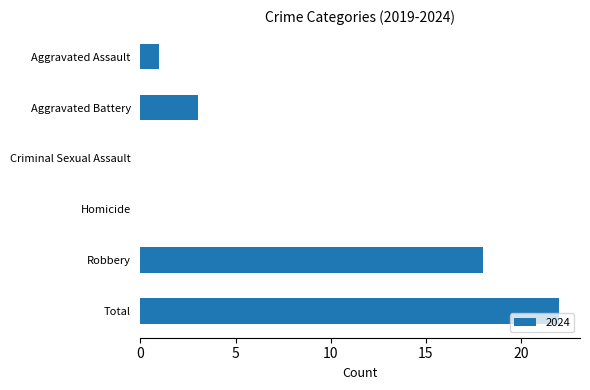

Between Total and Robbery, which is larger?

Total